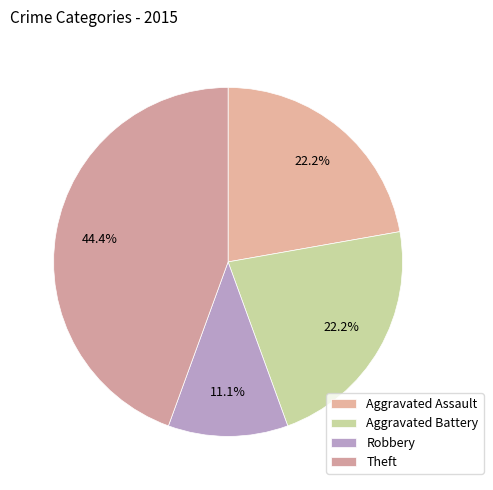

How many slices are in this pie chart?

4